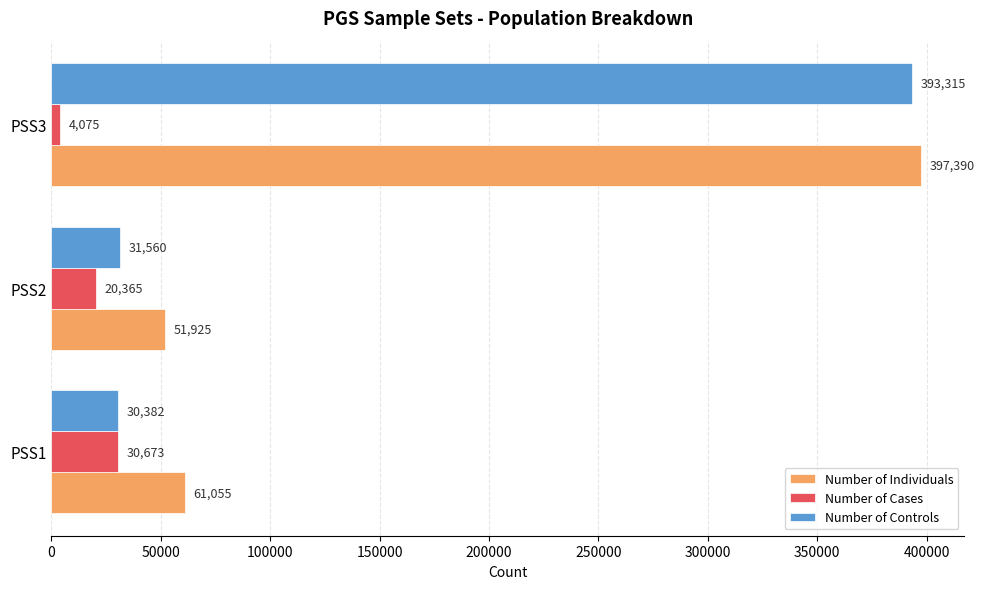

What is the average value of the Number of Cases series?

18371